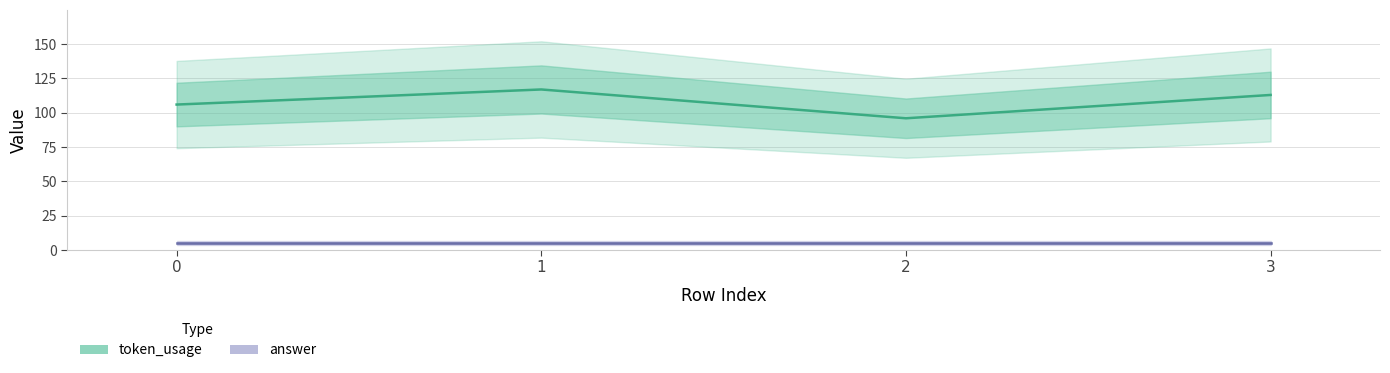

How many lines are shown in the chart?

2